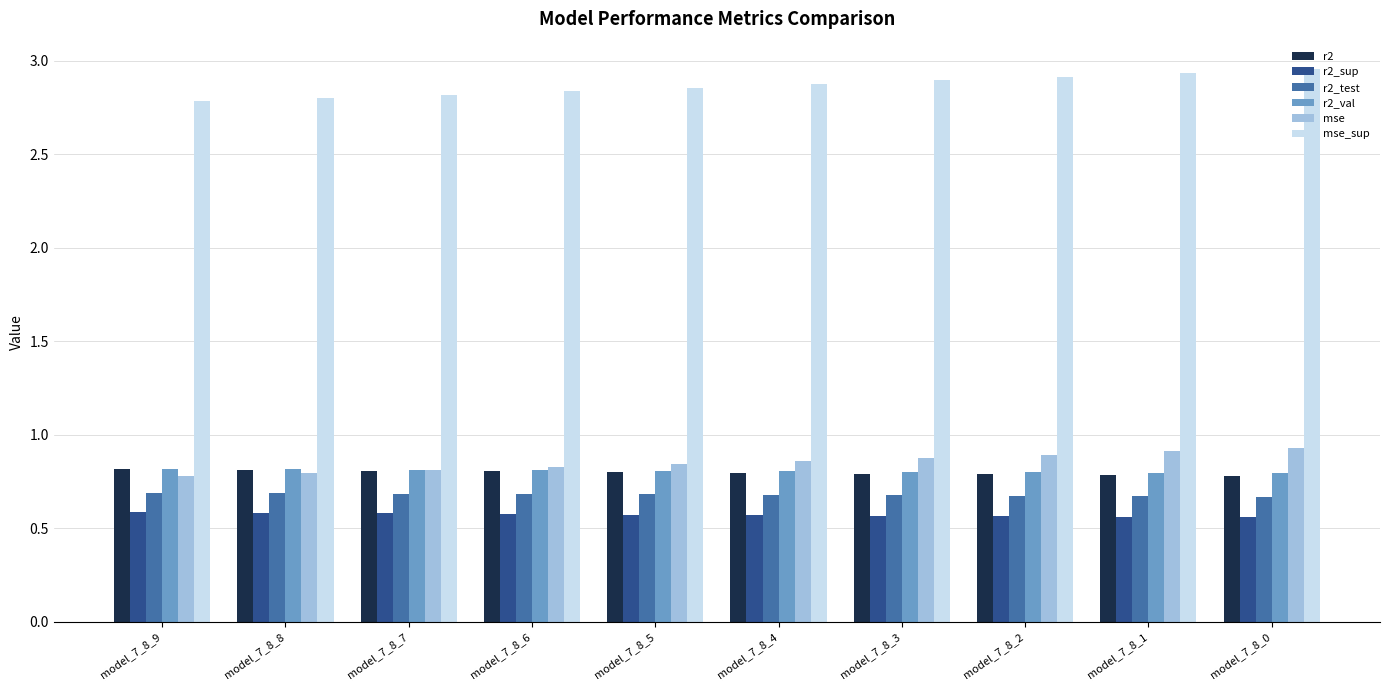

What are all the series names shown in the legend?

r2, r2_sup, r2_test, r2_val, mse, mse_sup